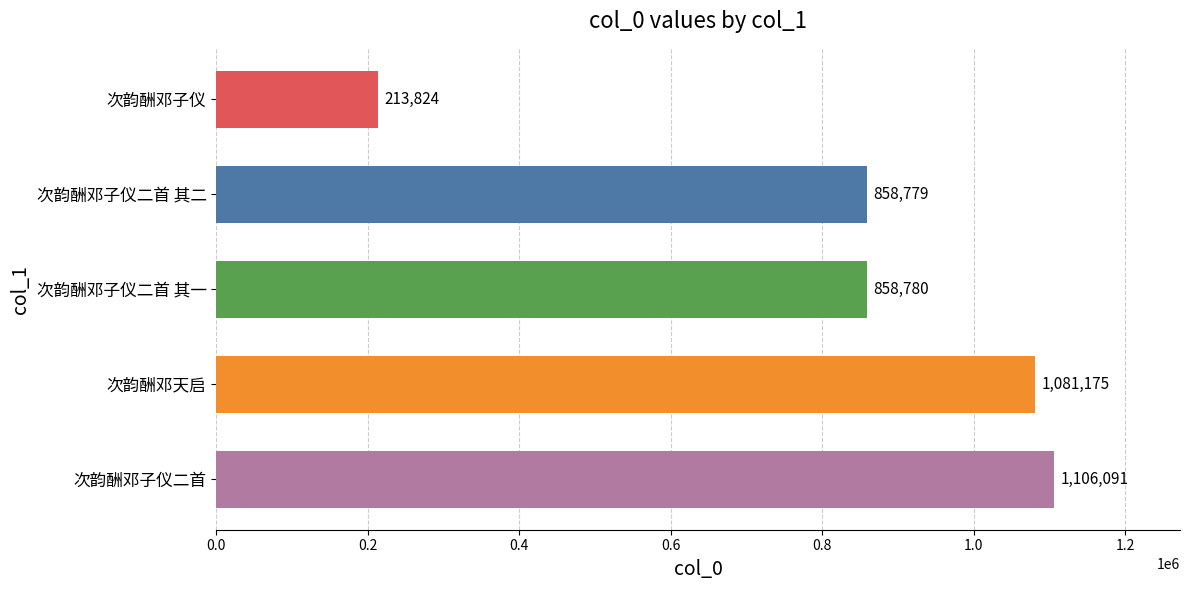

How many bars are there in total?

5